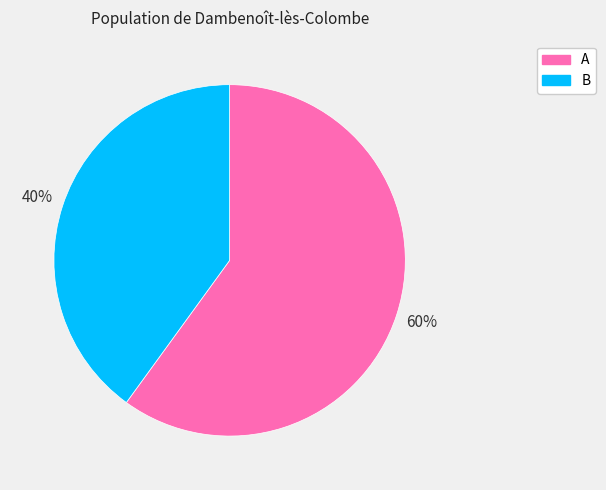

Rank the categories by value from lowest to highest.

B, A